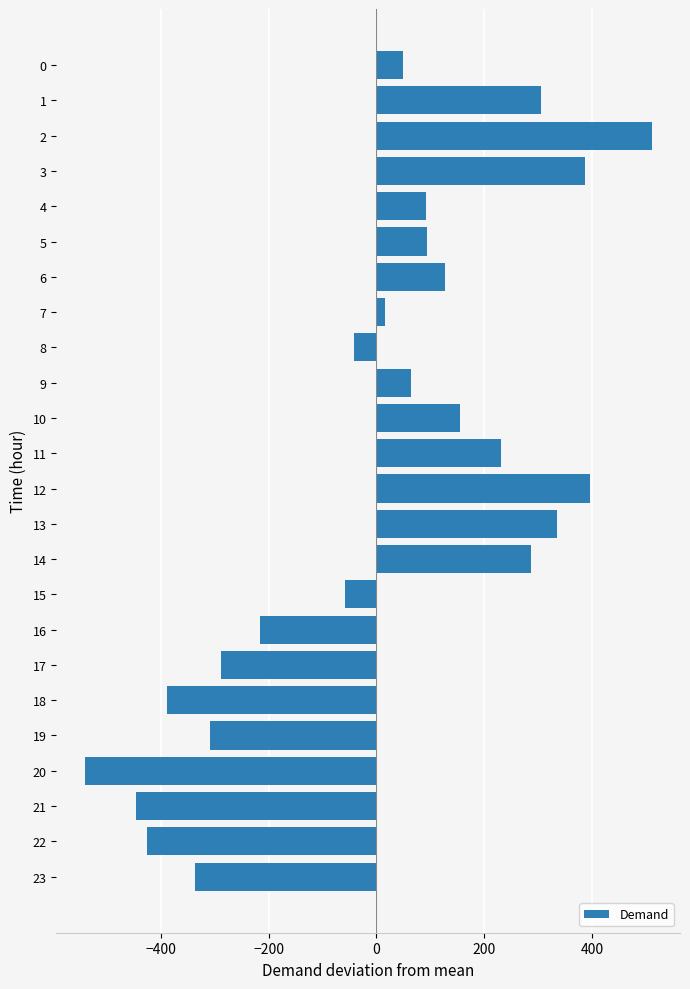

What is the difference between the values at 0 and 19?

358.0